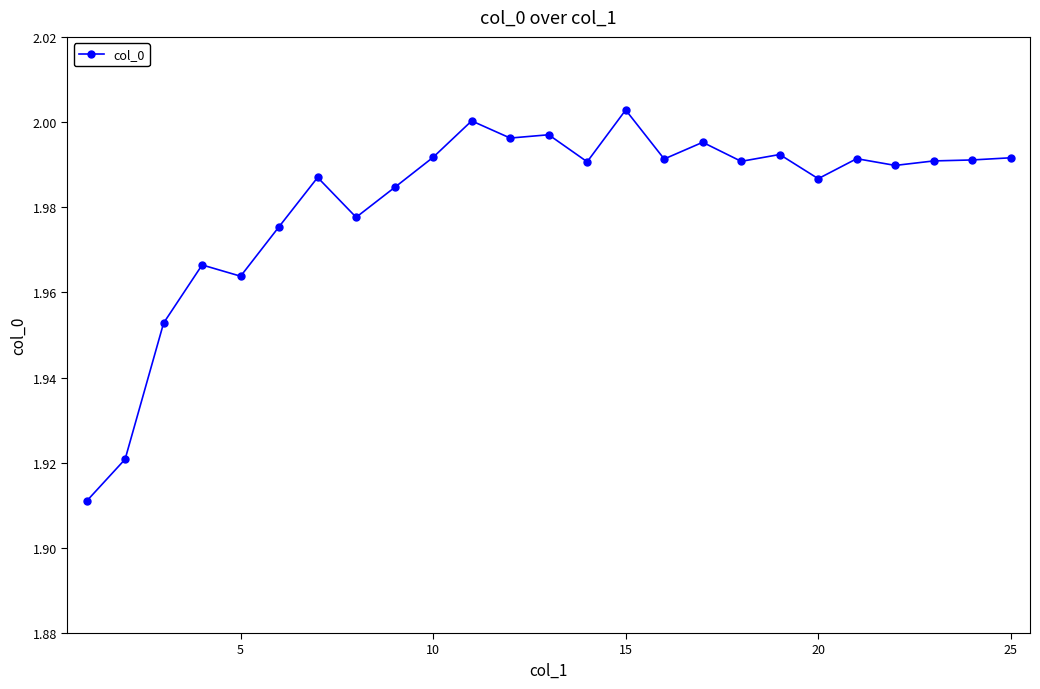

What is the difference between the maximum and minimum values?

0.1